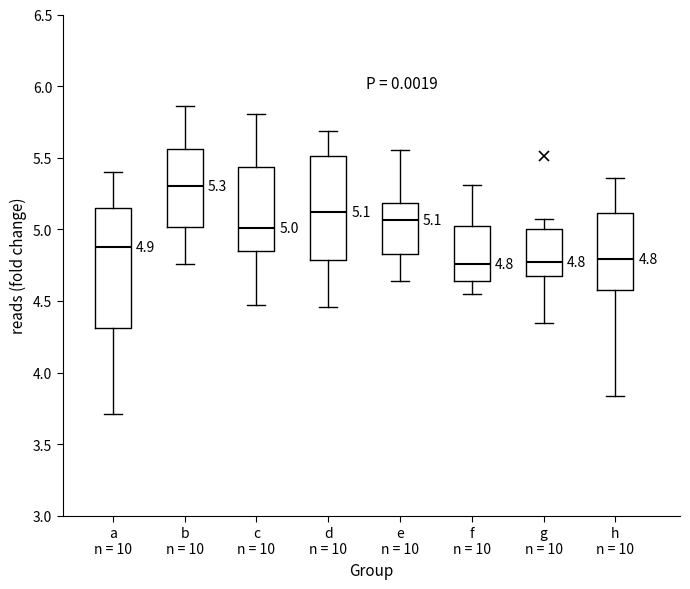

Which box's median line is the highest?

b n = 10